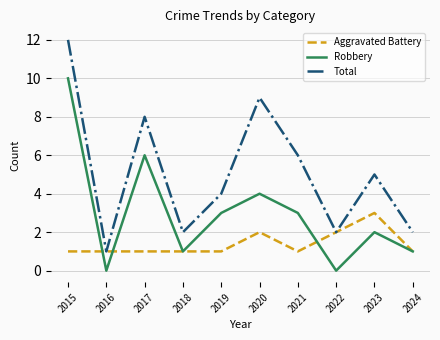

What is the difference between the Total values at 2017 and 2016?

7